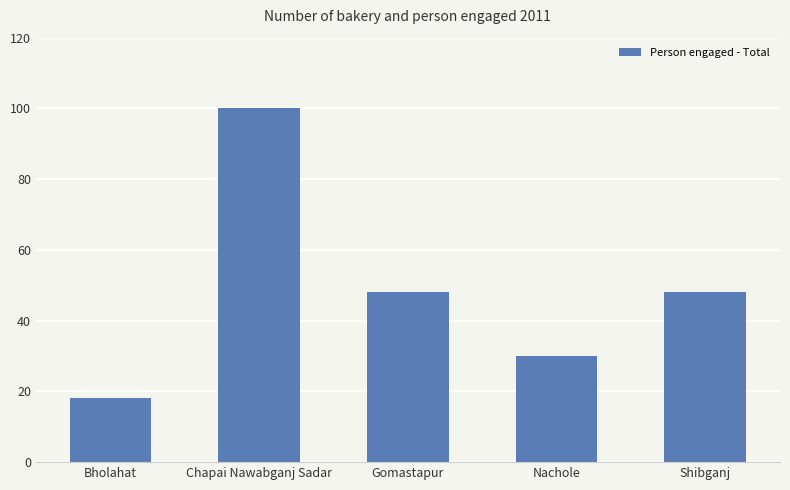

How many values are between 30 and 48?

3